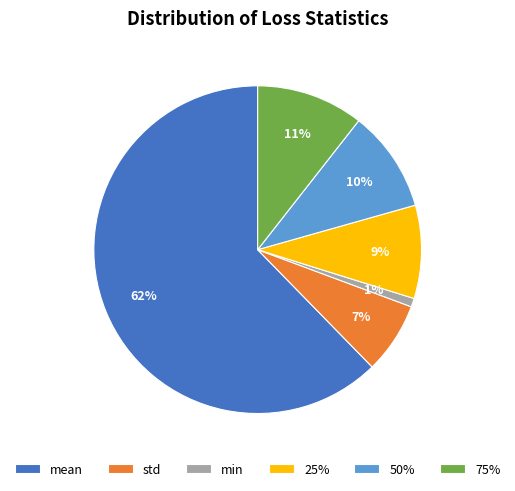

Is there a majority slice in this chart?

Yes